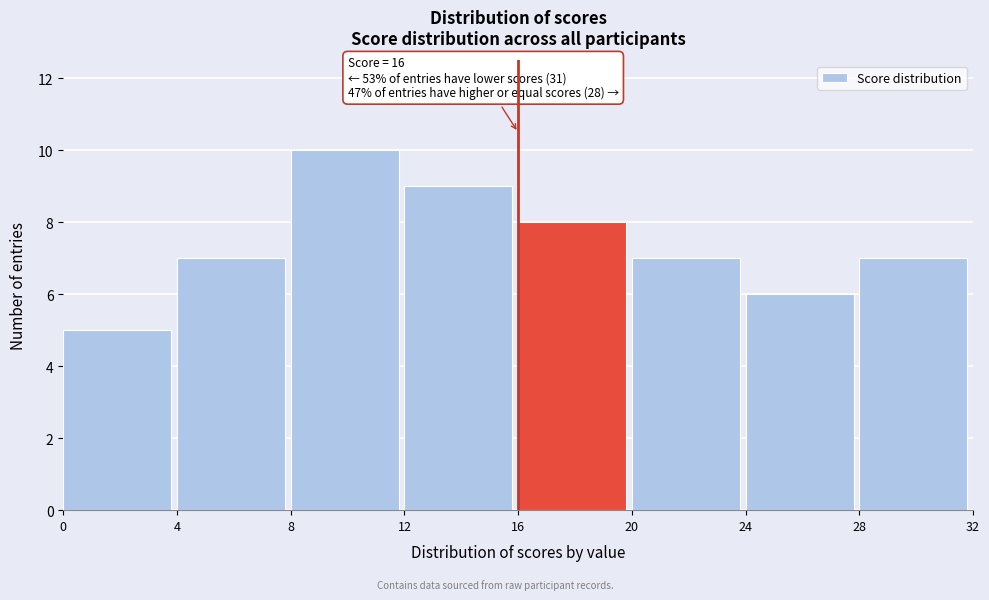

Over which range of the x-axis is the bar tallest?

8 to 12